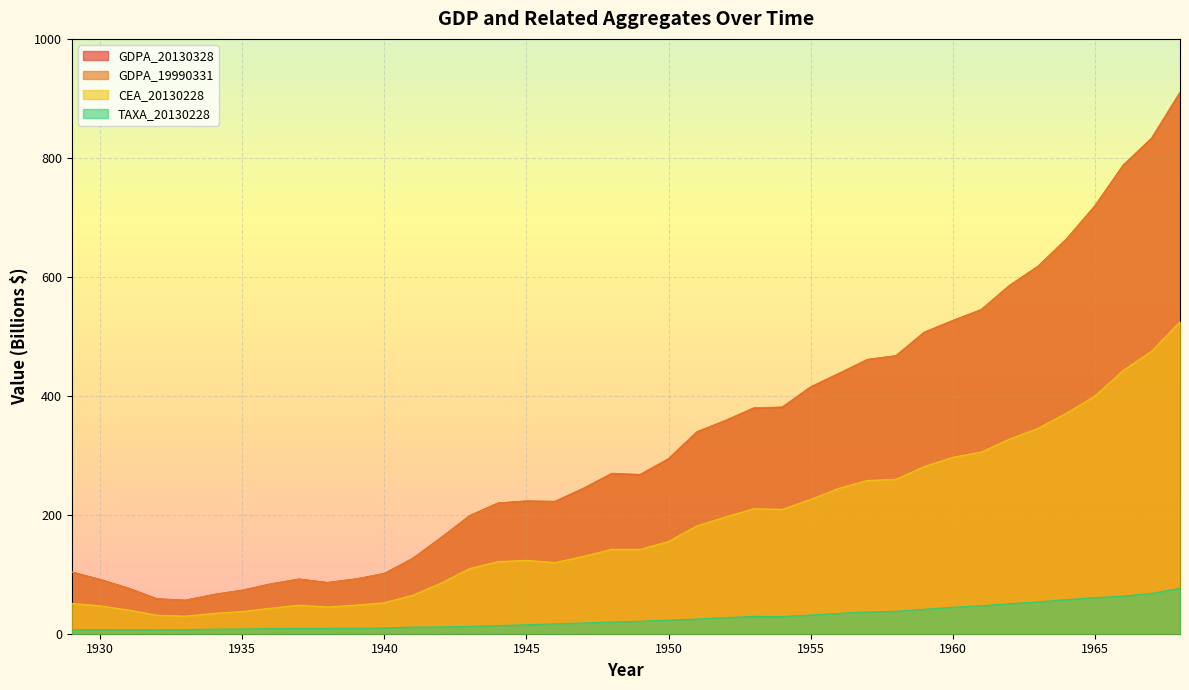

Reading left to right, what are all the values shown in this chart?

GDPA_20130328: 1929=103.6	1930=91.2	1931=76.5	1932=58.7	1933=56.4	1934=66.0	1935=73.3	1936=83.8	1937=91.9	1938=86.1	1939=92.2	1940=101.4	1941=126.7	1942=161.9	1943=198.6	1944=219.8	1945=223.0	1946=222.2	1947=244.1	1948=269.1	1949=267.2	1950=293.7	1951=339.3	1952=358.3	1953=379.3	1954=380.4	1955=414.7	1956=437.4	1957=461.1	1958=467.2	1959=506.6	1960=526.4	1961=544.8	1962=585.7	1963=617.8	1964=663.6	1965=719.1	1966=787.7	1967=832.4	1968=909.8
GDPA_19990331: 1929=103.8	1930=91.1	1931=76.4	1932=58.6	1933=56.2	1934=65.9	1935=73.1	1936=83.6	1937=91.8	1938=85.9	1939=91.9	1940=101.2	1941=126.7	1942=161.6	1943=198.3	1944=219.7	1945=223.2	1946=222.6	1947=244.6	1948=269.7	1949=267.8	1950=294.6	1951=339.7	1952=358.6	1953=379.7	1954=381.3	1955=415.1	1956=438.0	1957=461.0	1958=467.3	1959=507.2	1960=526.6	1961=544.8	1962=585.2	1963=617.4	1964=663.0	1965=719.1	1966=787.8	1967=833.6	1968=910.6
CEA_20130228: 1929=51.1	1930=46.9	1931=39.8	1932=31.1	1933=29.6	1934=34.3	1935=37.4	1936=42.9	1937=48.0	1938=45.0	1939=48.1	1940=52.2	1941=64.8	1942=85.3	1943=109.6	1944=121.3	1945=123.3	1946=119.7	1947=130.0	1948=141.9	1949=141.8	1950=155.2	1951=181.4	1952=196.2	1953=210.2	1954=209.2	1955=225.8	1956=244.6	1957=257.6	1958=259.6	1959=281.1	1960=296.6	1961=305.4	1962=327.2	1963=345.3	1964=370.7	1965=399.5	1966=442.6	1967=475.1	1968=524.3
TAXA_20130228: 1929=6.8	1930=7.0	1931=6.7	1932=6.6	1933=6.9	1934=7.6	1935=8.0	1936=8.5	1937=8.9	1938=8.9	1939=9.1	1940=9.8	1941=11.1	1942=11.5	1943=12.4	1944=13.7	1945=15.1	1946=16.8	1947=18.1	1948=19.7	1949=20.9	1950=23.0	1951=24.7	1952=27.1	1953=29.1	1954=28.9	1955=31.5	1956=34.2	1957=36.6	1958=37.7	1959=41.1	1960=44.5	1961=47.0	1962=50.4	1963=53.4	1964=57.3	1965=60.7	1966=63.2	1967=67.9	1968=76.4